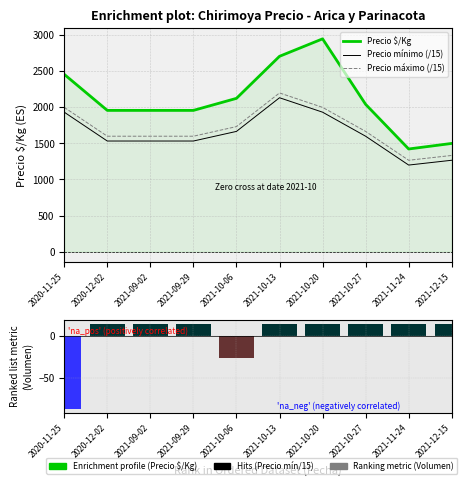

Reading right to left, what are all the values shown in this chart?

Precio $/Kg: 2021-12-15=1500.0	2021-11-24=1423.0	2021-10-27=2042.0	2021-10-20=2950.0	2021-10-13=2708.0	2021-10-06=2125.0	2021-09-29=1958.0	2021-09-02=1958.0	2020-12-02=1958.0	2020-11-25=2458.0
Precio mínimo (/15): 2021-12-15=1266.7	2021-11-24=1200.0	2021-10-27=1600.0	2021-10-20=1933.3	2021-10-13=2133.3	2021-10-06=1666.7	2021-09-29=1533.3	2021-09-02=1533.3	2020-12-02=1533.3	2020-11-25=1933.3
Precio máximo (/15): 2021-12-15=1333.3	2021-11-24=1266.7	2021-10-27=1666.7	2021-10-20=2000.0	2021-10-13=2200.0	2021-10-06=1733.3	2021-09-29=1600.0	2021-09-02=1600.0	2020-12-02=1600.0	2020-11-25=2000.0
Volumen (centered): 2021-12-15=14.0	2021-11-24=14.0	2021-10-27=14.0	2021-10-20=14.0	2021-10-13=14.0	2021-10-06=-26.0	2021-09-29=14.0	2021-09-02=14.0	2020-12-02=14.0	2020-11-25=-86.0